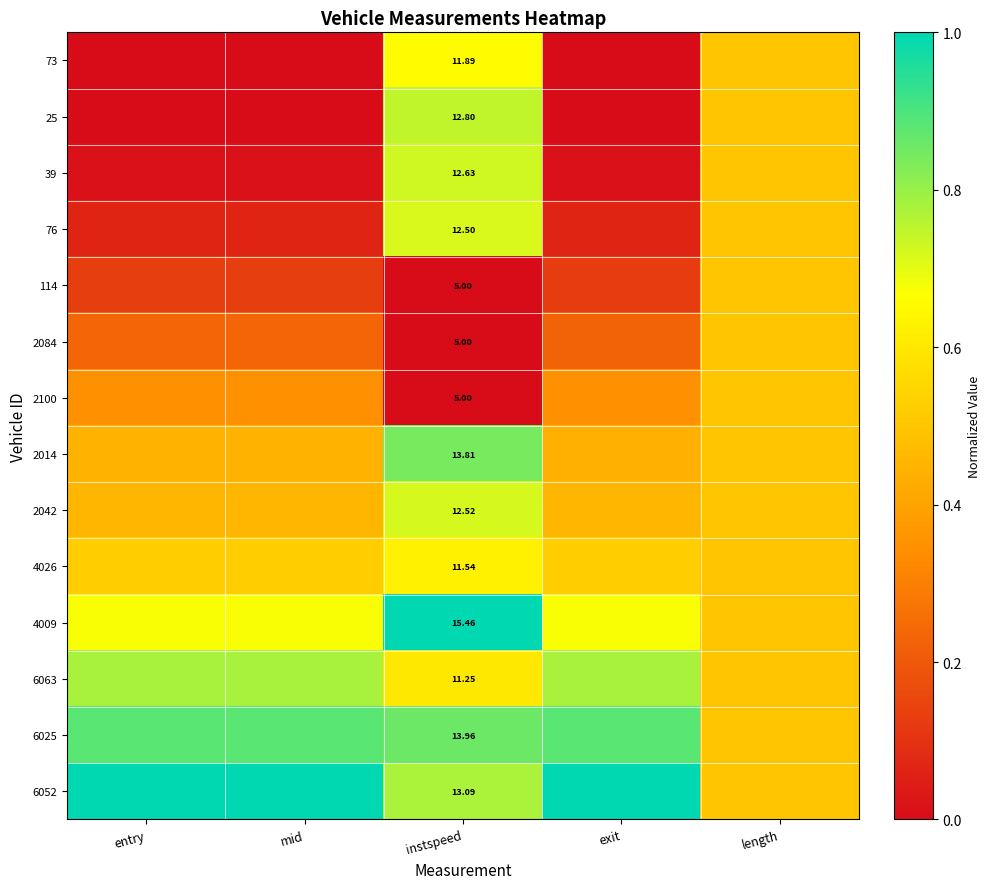

The 6063 series shows 0.8 at mid. True or false?

True